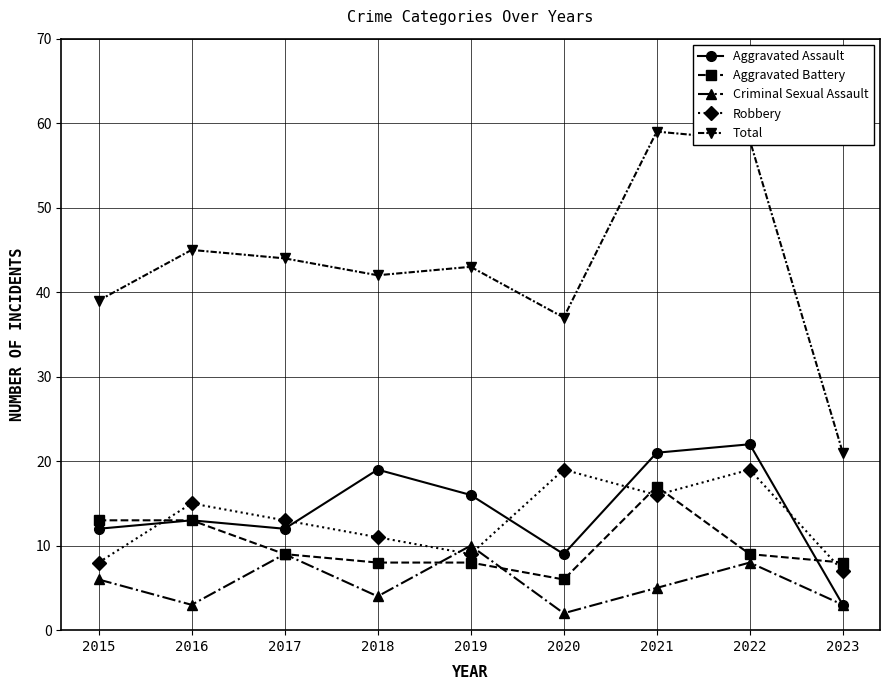

What is the sum of all Total values?

388